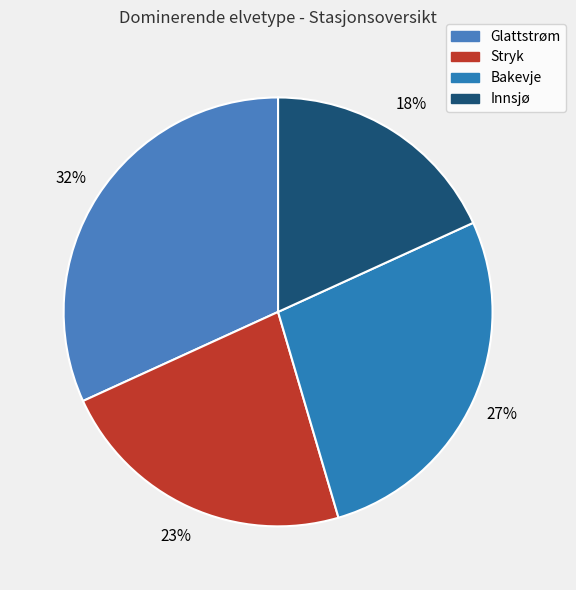

True or false: Innsjø accounts for 18% of the total.

True